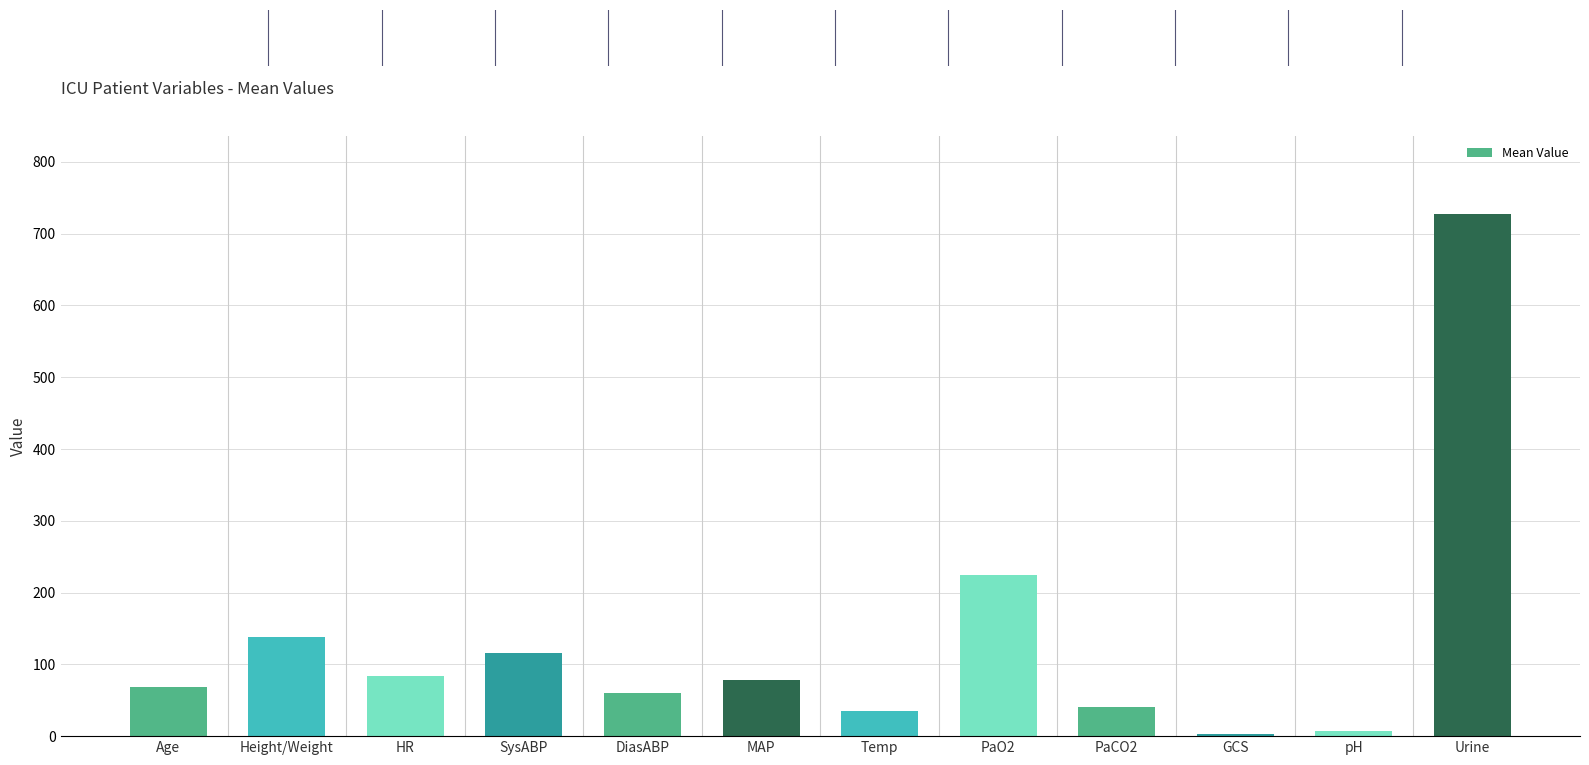

What is the difference between the maximum and minimum values?

724.5